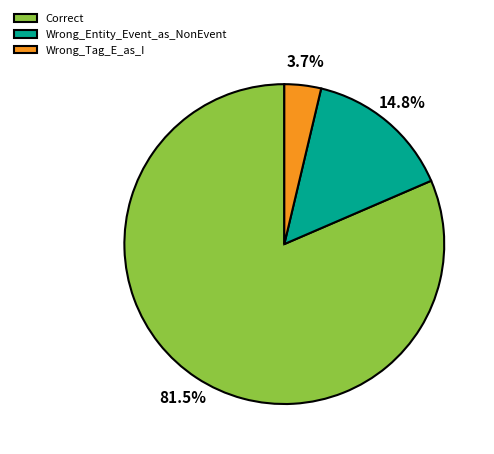

Which slice is the largest?

Correct